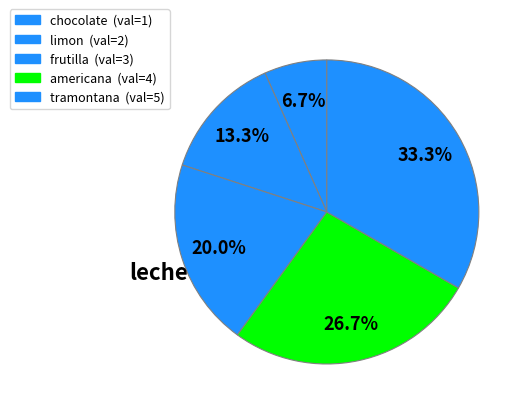

What percentage is the frutilla slice, to the nearest percent?

20%